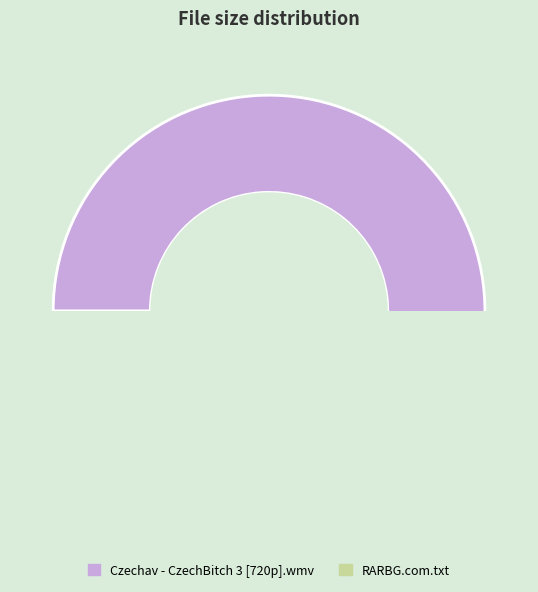

What is the change in value from Czechav - CzechBitch 3 [720p].wmv to RARBG.com.txt?

-727.9